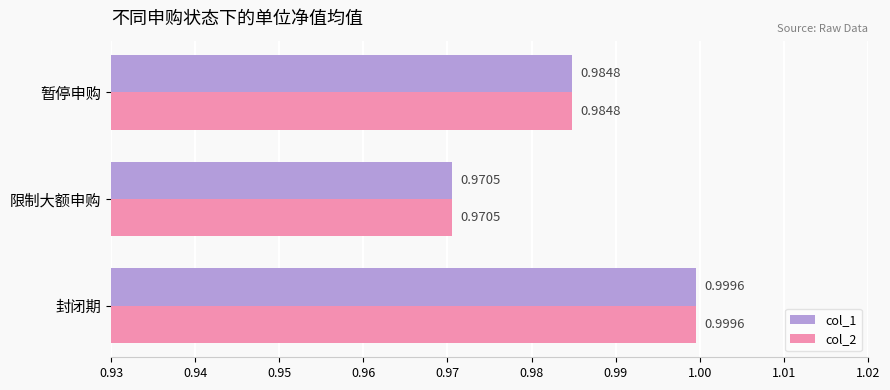

At how many categories does at least one series exceed 0?

3